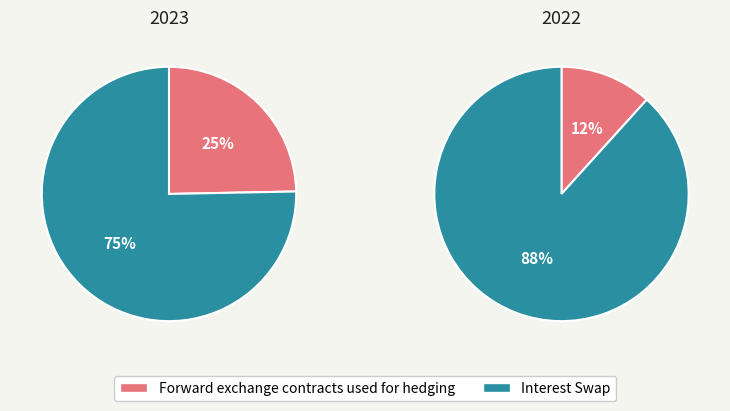

Which series has the largest range (max minus min)?

Interest Swap